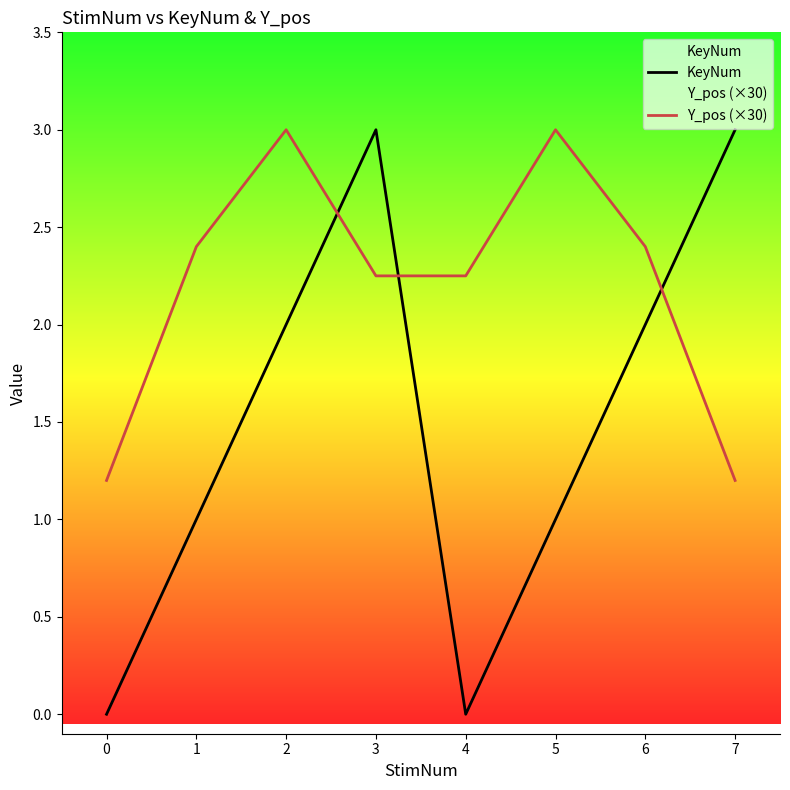

Rank the series at 4 from lowest to highest value.

KeyNum, Y_pos (×30)